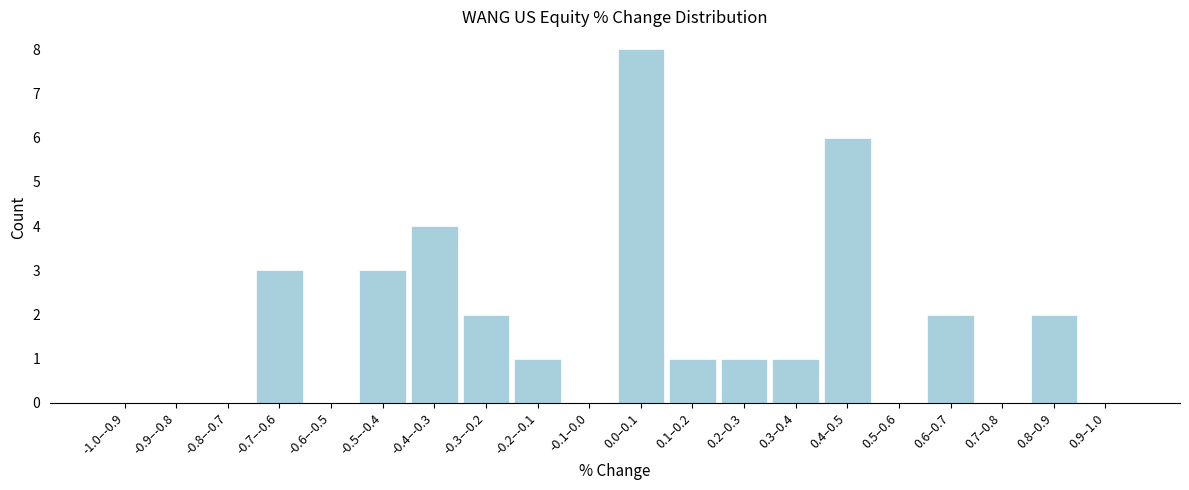

Reading left to right, extract all data points from this chart.

-1.0–-0.9=0	-0.9–-0.8=0	-0.8–-0.7=0	-0.7–-0.6=3	-0.6–-0.5=0	-0.5–-0.4=3	-0.4–-0.3=4	-0.3–-0.2=2	-0.2–-0.1=1	-0.1–0.0=0	0.0–0.1=8	0.1–0.2=1	0.2–0.3=1	0.3–0.4=1	0.4–0.5=6	0.5–0.6=0	0.6–0.7=2	0.7–0.8=0	0.8–0.9=2	0.9–1.0=0